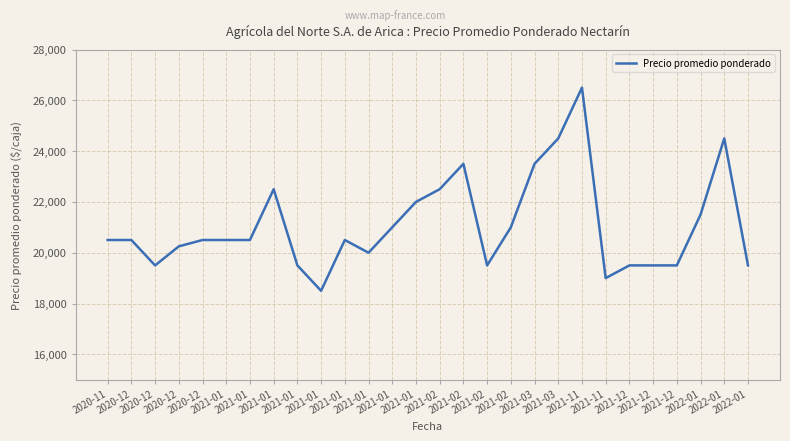

What is the sum of the values at 2021-01 and 2021-02?

42000